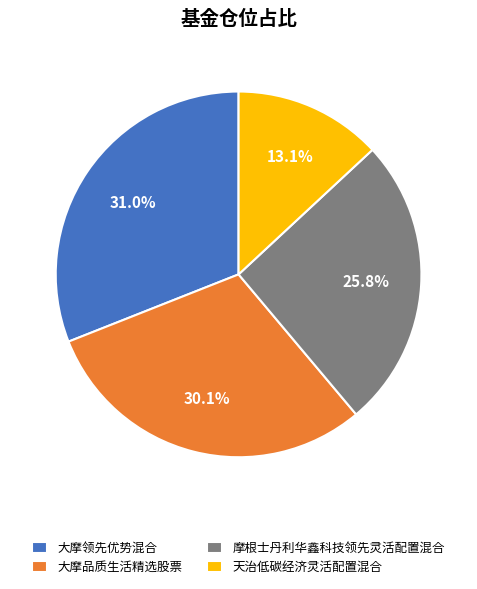

Rank the categories by value from highest to lowest.

大摩领先优势混合, 大摩品质生活精选股票, 摩根士丹利华鑫科技领先灵活配置混合, 天治低碳经济灵活配置混合